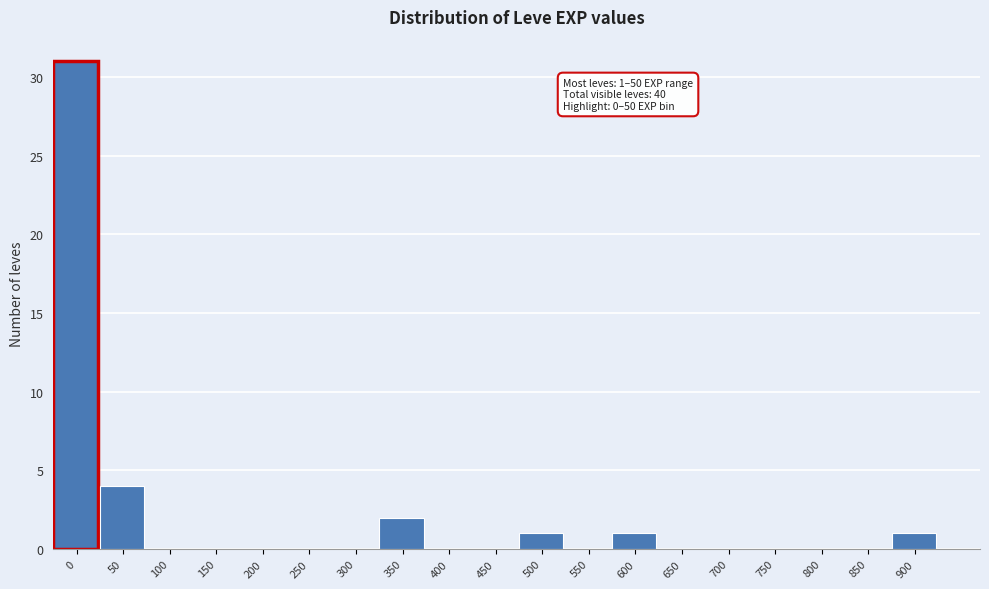

Reading right to left, list all the values displayed in this chart.

900=1	850=0	800=0	750=0	700=0	650=0	600=1	550=0	500=1	450=0	400=0	350=2	300=0	250=0	200=0	150=0	100=0	50=4	0=31